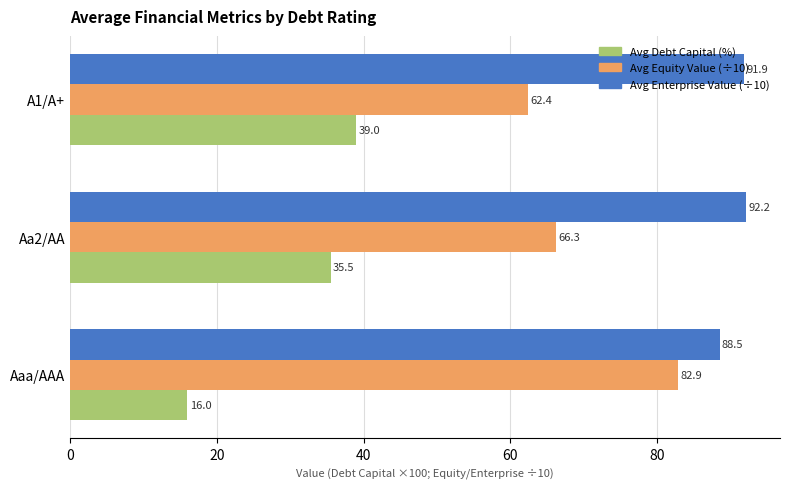

What is the spread (max minus min) of values at Aaa/AAA?

72.5